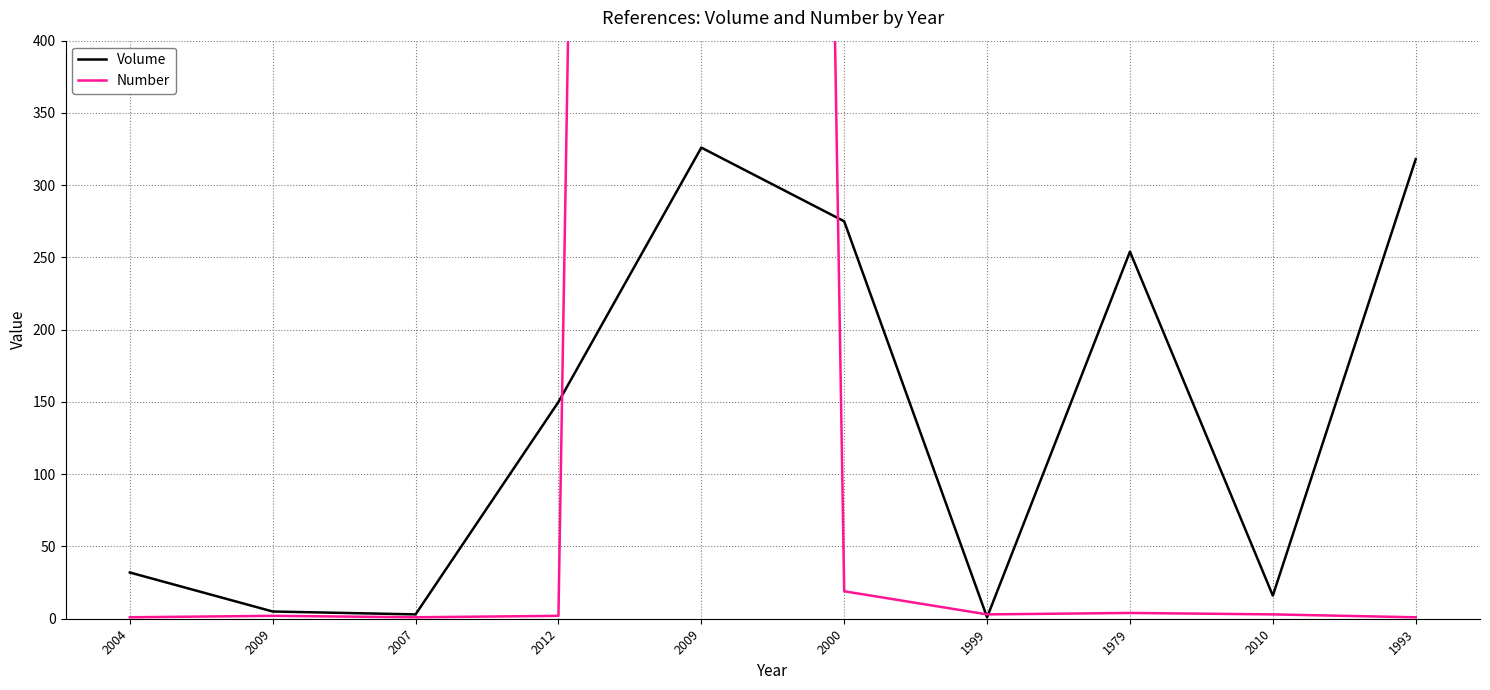

How many data points does each series have?

10